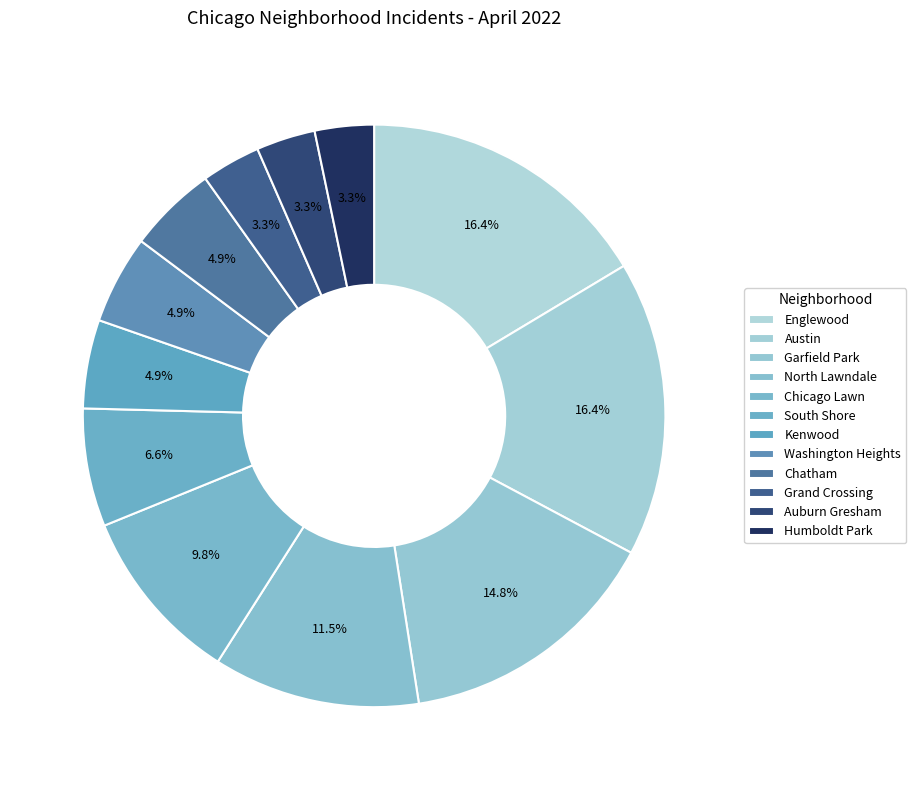

To the nearest percent, what is the difference between the largest and smallest slice percentages?

13%